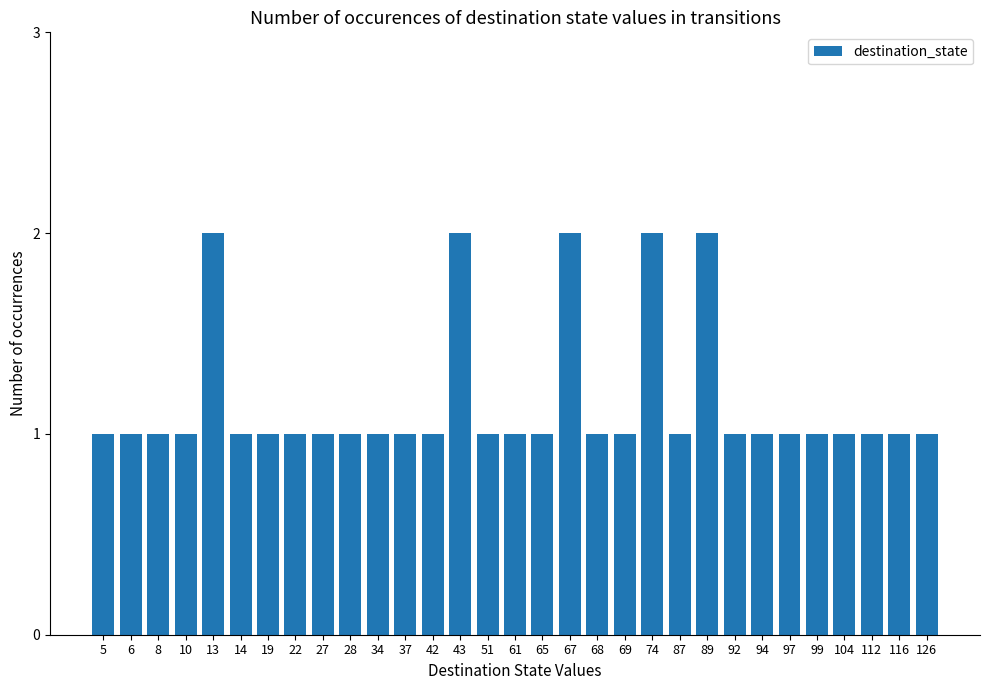

What is the ratio of the value at 43 to the value at 68?

2.0